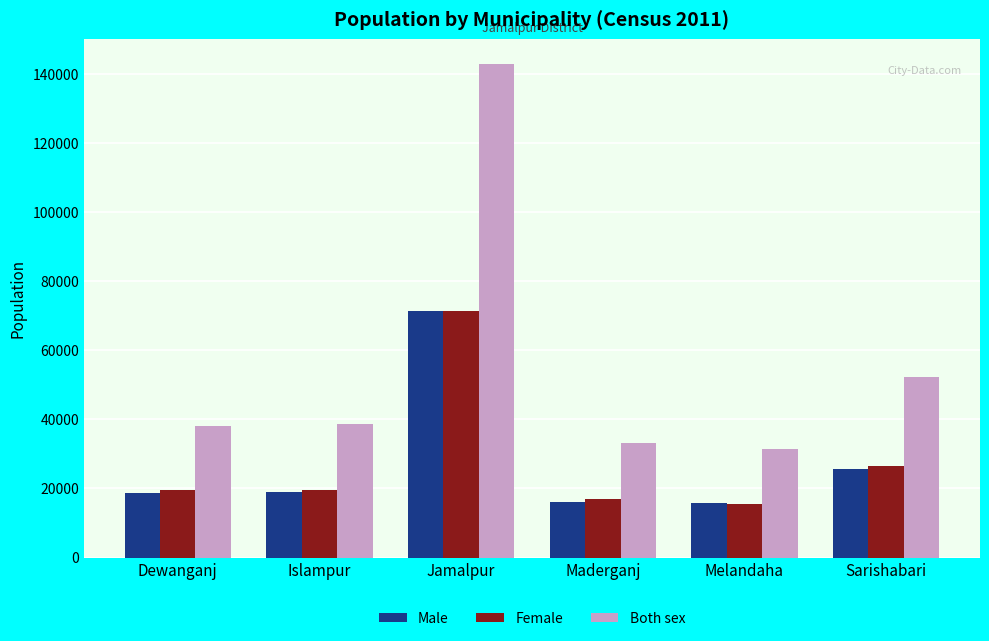

What is the difference between the maximum and second lowest values in the Female series?

54365